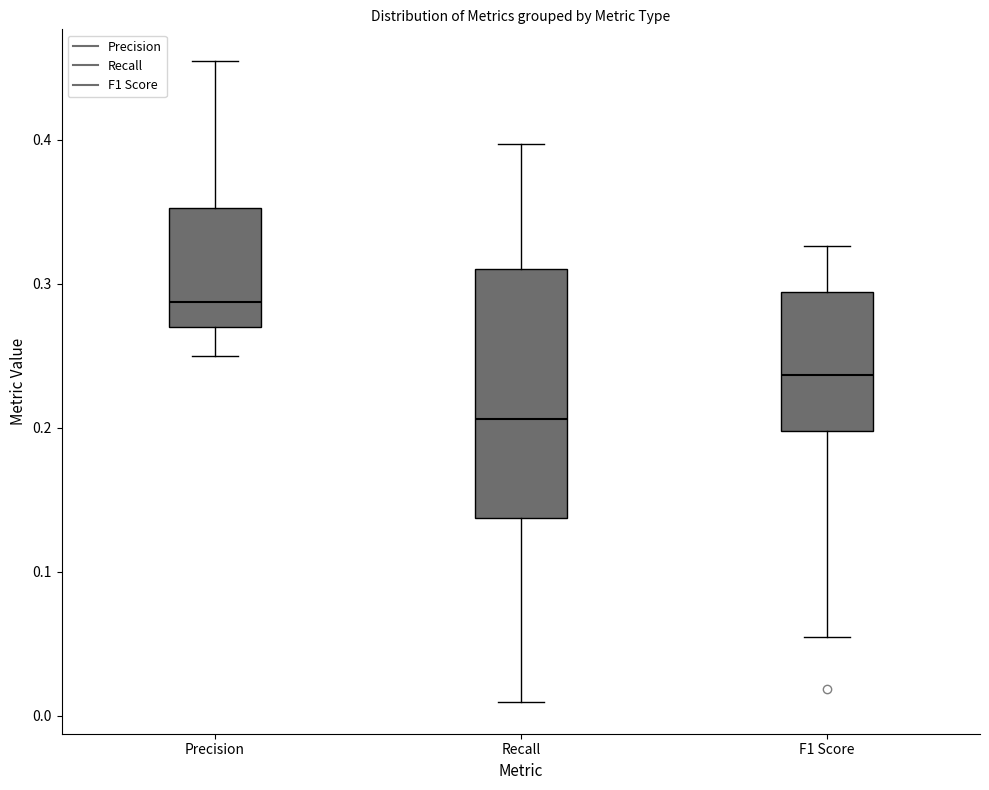

Which box has the lowest median line?

Recall